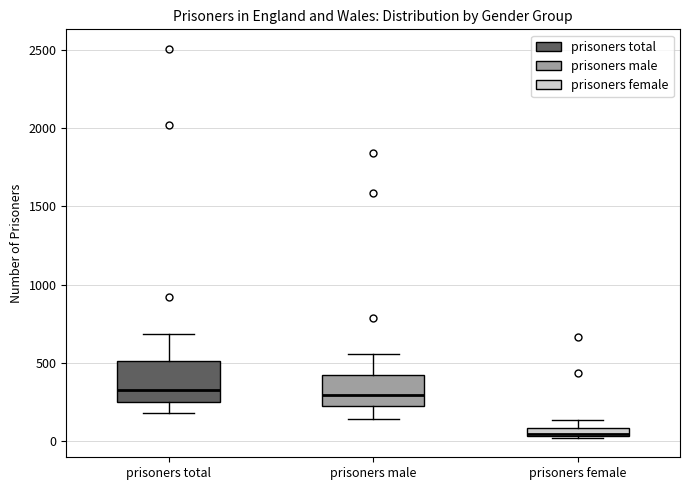

Which box has the lowest median line?

prisoners female